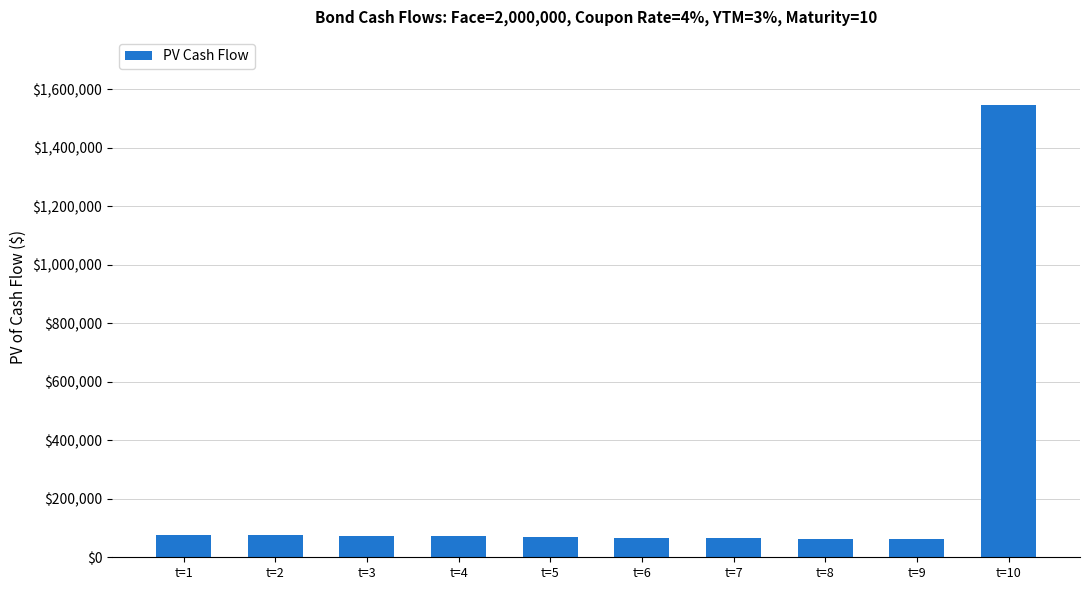

What is the value of the 9th bar from the left?

61313.3